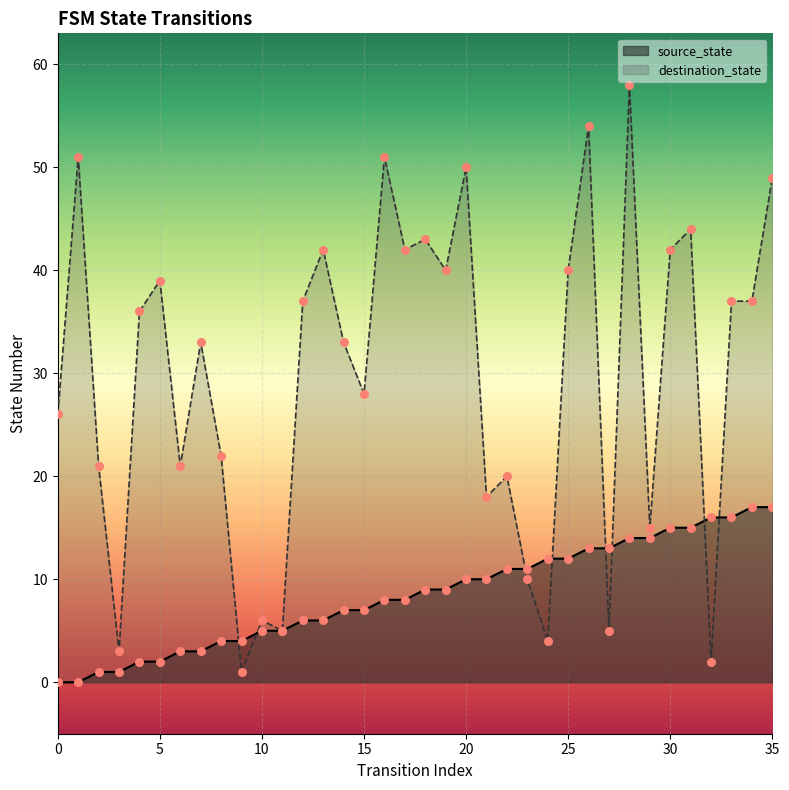

What are all the series names shown in the legend?

source_state, destination_state